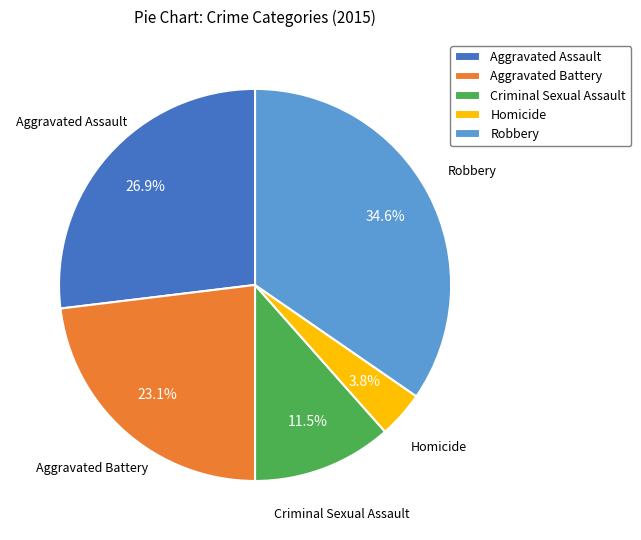

Which category has the biggest portion of the pie?

Robbery